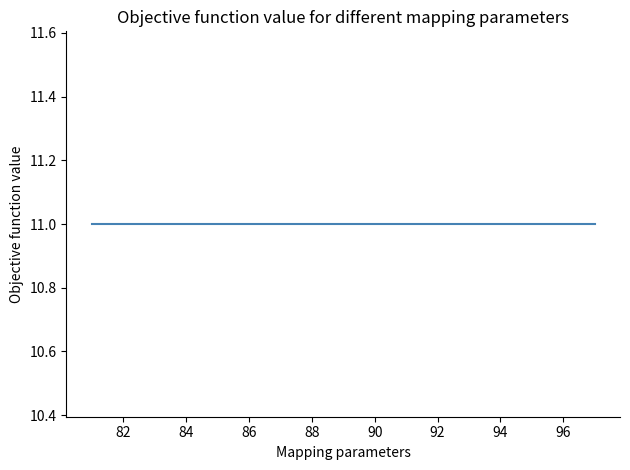

What is the value of the 5th point from the left?

11.0